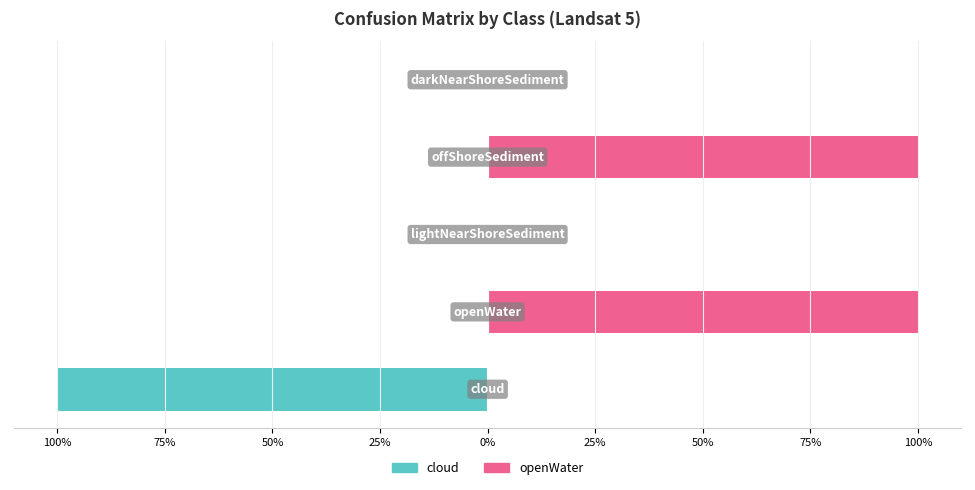

Which has a higher value, 25% or 0%?

25%